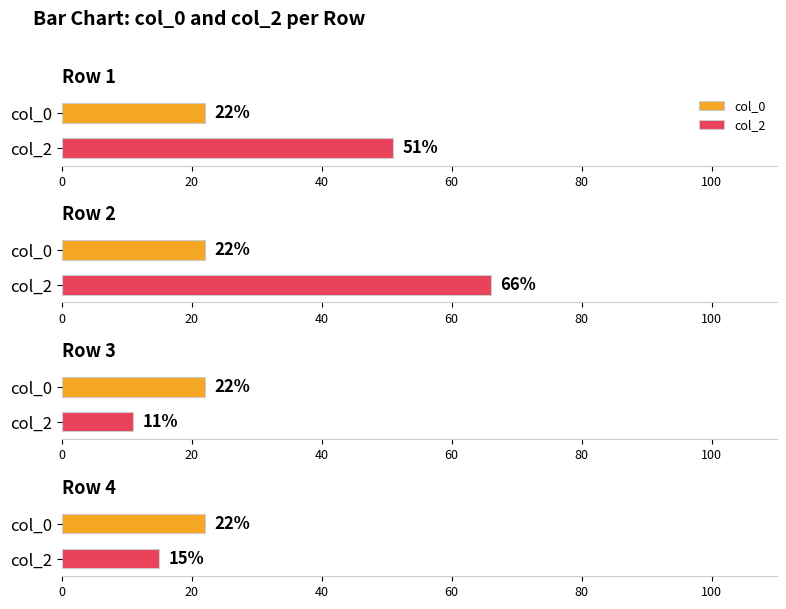

How many groups of bars are there?

4